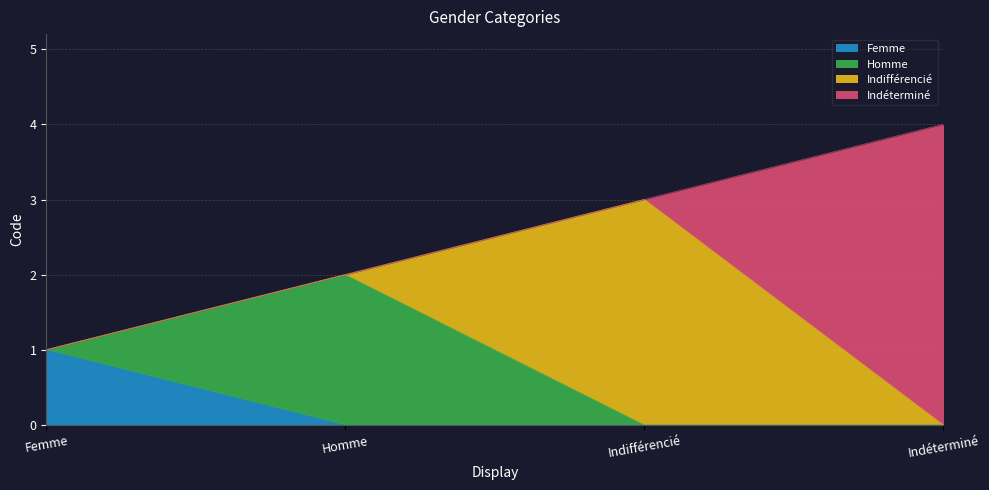

Reading left to right, extract all data points from this chart.

Femme=1	Homme=2	Indifférencié=3	Indéterminé=4